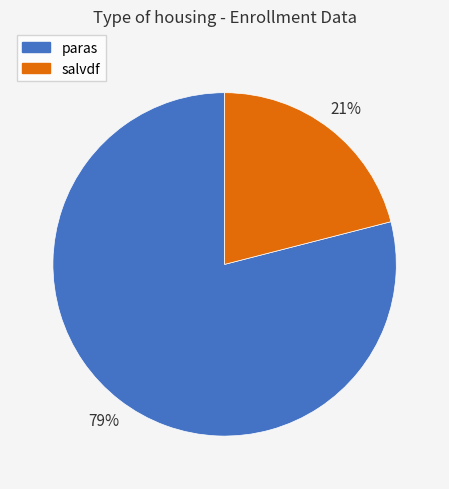

Do salvdf and paras together represent more than half of the pie?

Yes